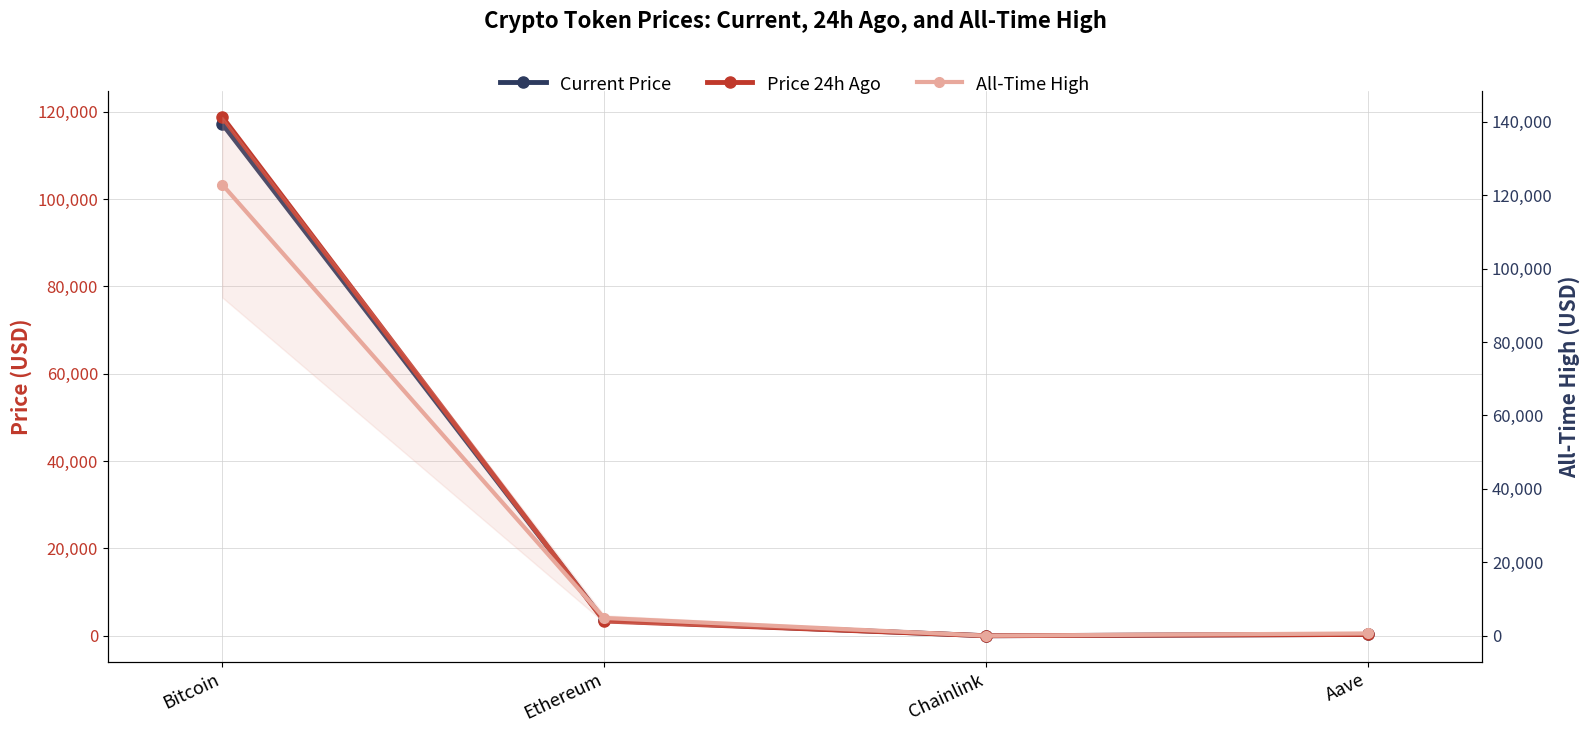

True or false: price has a value of 3528.1 at Ethereum.

True